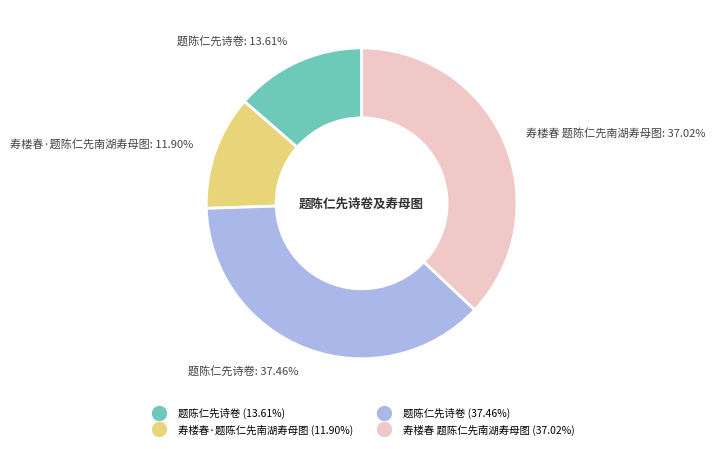

Is there a majority slice in this chart?

No